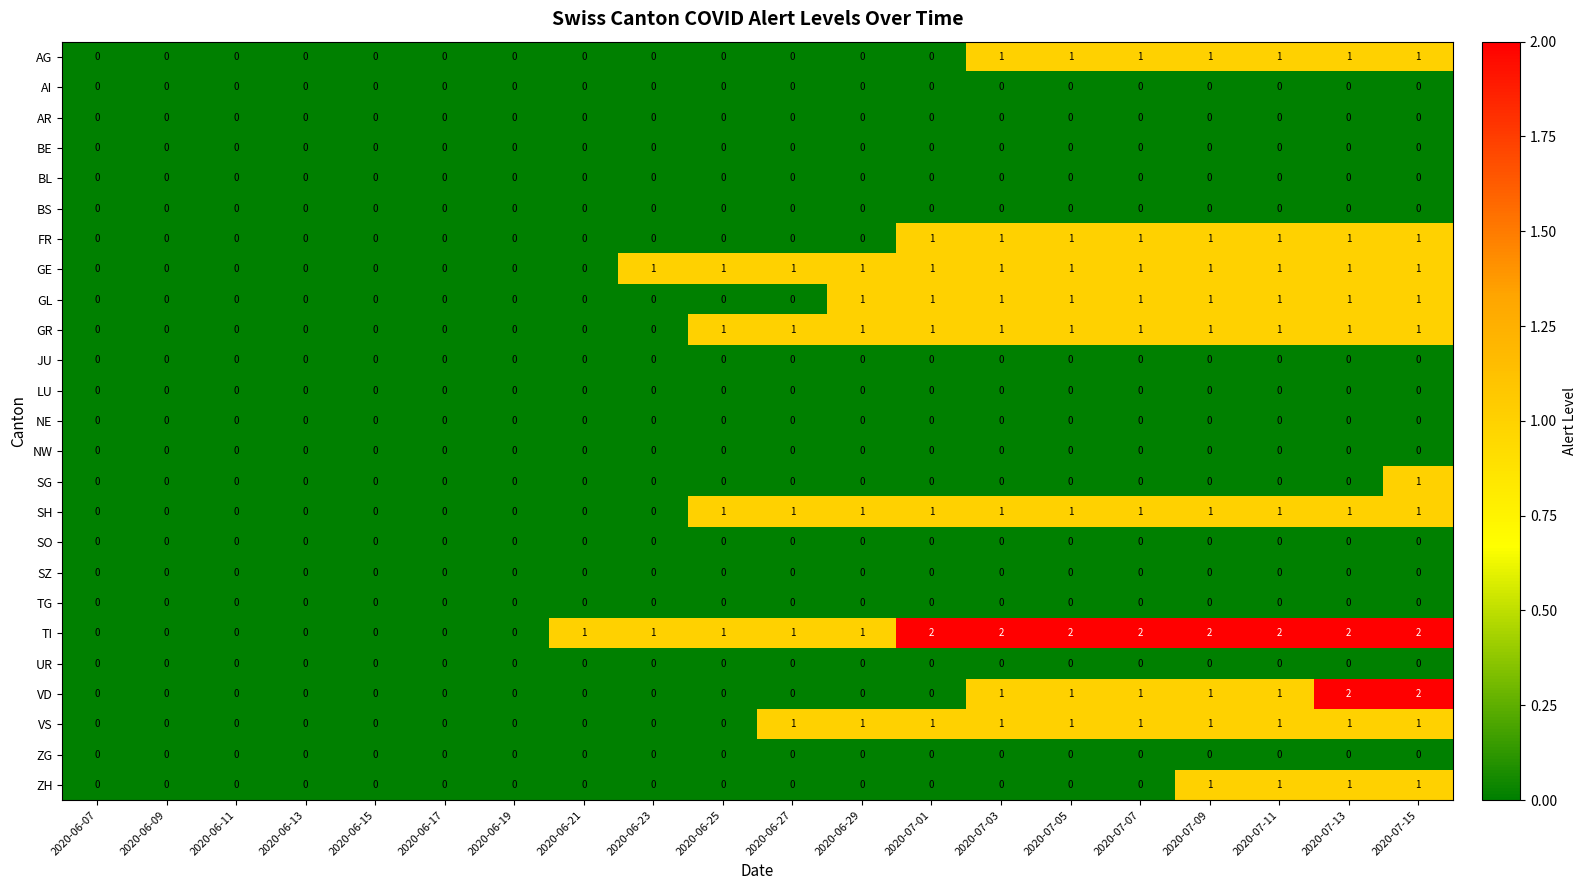

The UR series shows 0 at 2020-06-17. True or false?

True